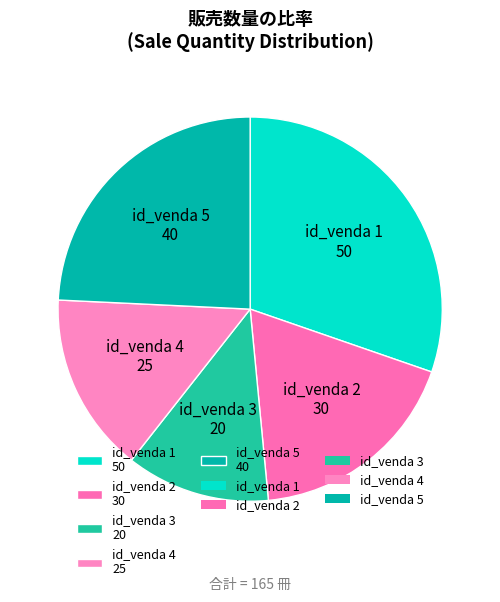

Which slice is the smallest?

id_venda 3 20